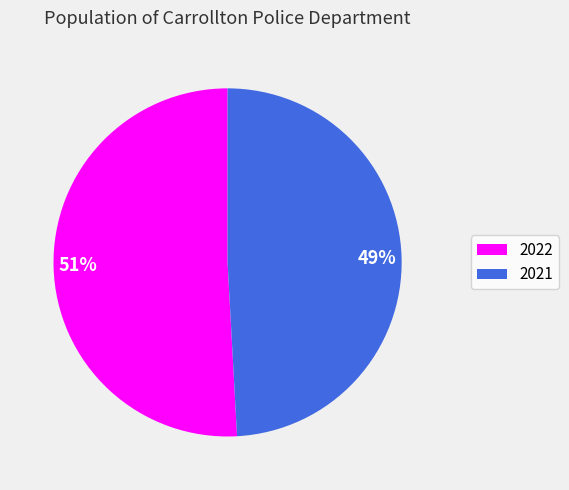

How many segments does this pie chart have?

2